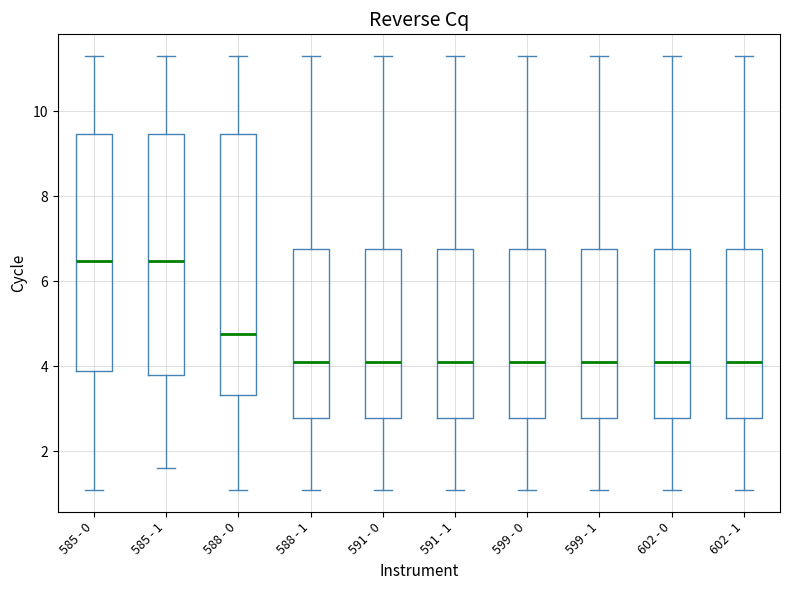

Reading left to right, read every box against the y-axis: the position of its median line, the range the box covers, and the ends of its whiskers. The values are not printed on the chart, so give them approximately, as read against the axis.

585 - 0: median 6.4, box 3.8 to 9.4, whiskers 1.0 to 11.4
585 - 1: median 6.4, box 3.8 to 9.4, whiskers 1.6 to 11.4
588 - 0: median 4.8, box 3.4 to 9.4, whiskers 1.0 to 11.4
588 - 1: median 4.2, box 2.8 to 6.8, whiskers 1.0 to 11.4
591 - 0: median 4.2, box 2.8 to 6.8, whiskers 1.0 to 11.4
591 - 1: median 4.2, box 2.8 to 6.8, whiskers 1.0 to 11.4
599 - 0: median 4.2, box 2.8 to 6.8, whiskers 1.0 to 11.4
599 - 1: median 4.2, box 2.8 to 6.8, whiskers 1.0 to 11.4
602 - 0: median 4.2, box 2.8 to 6.8, whiskers 1.0 to 11.4
602 - 1: median 4.2, box 2.8 to 6.8, whiskers 1.0 to 11.4